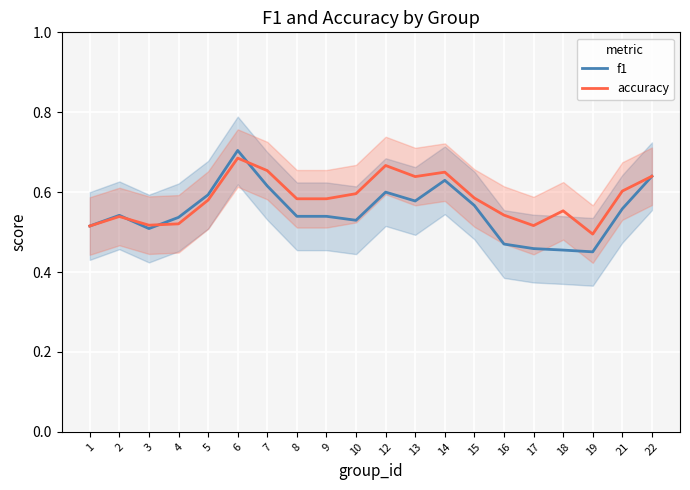

What is the value of the accuracy point at the 15th from the left?

0.5